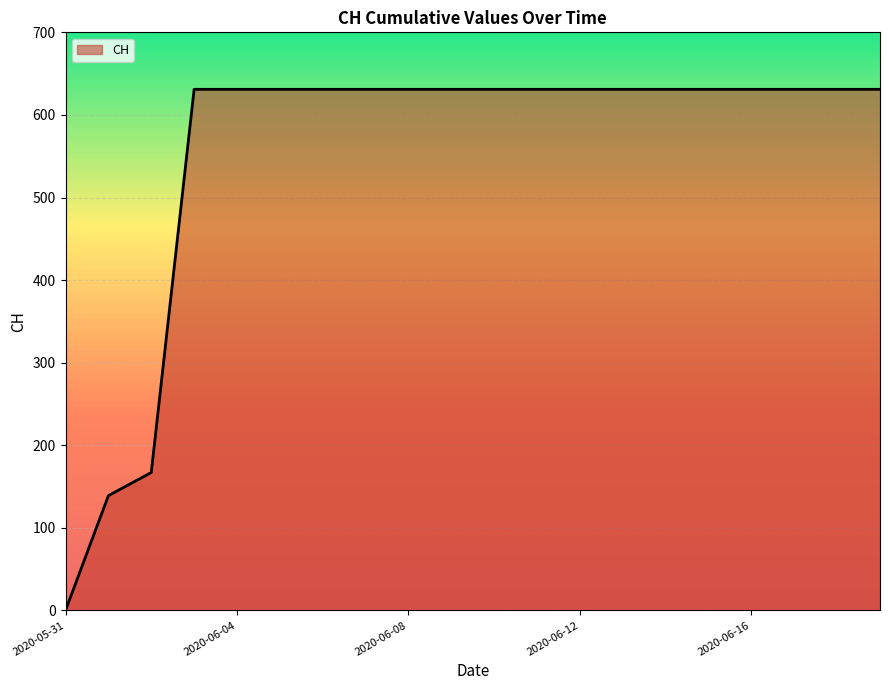

How many lines are shown in the chart?

1